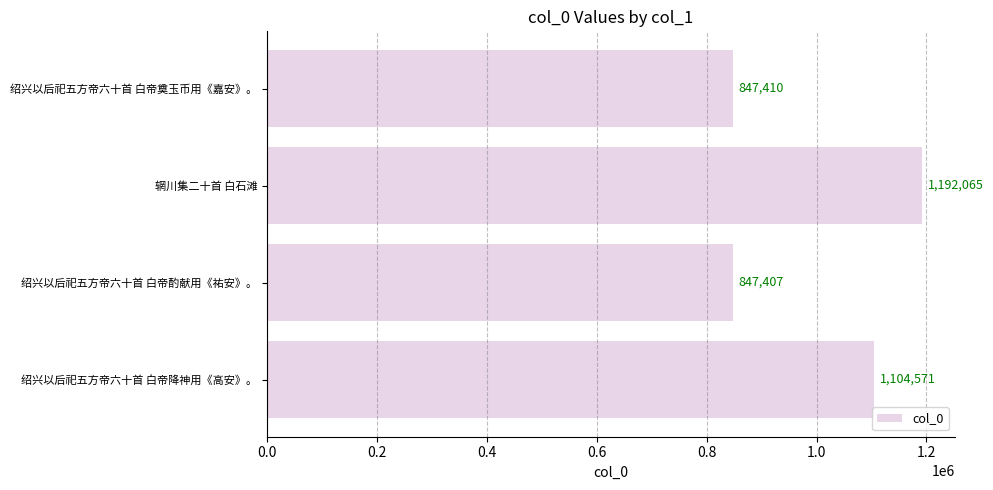

Does the chart contain stacked bars?

No